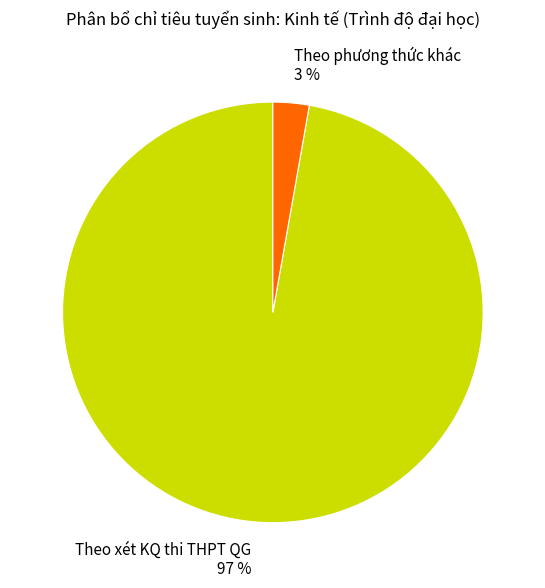

Which slice is the largest?

Theo xét KQ thi THPT QG